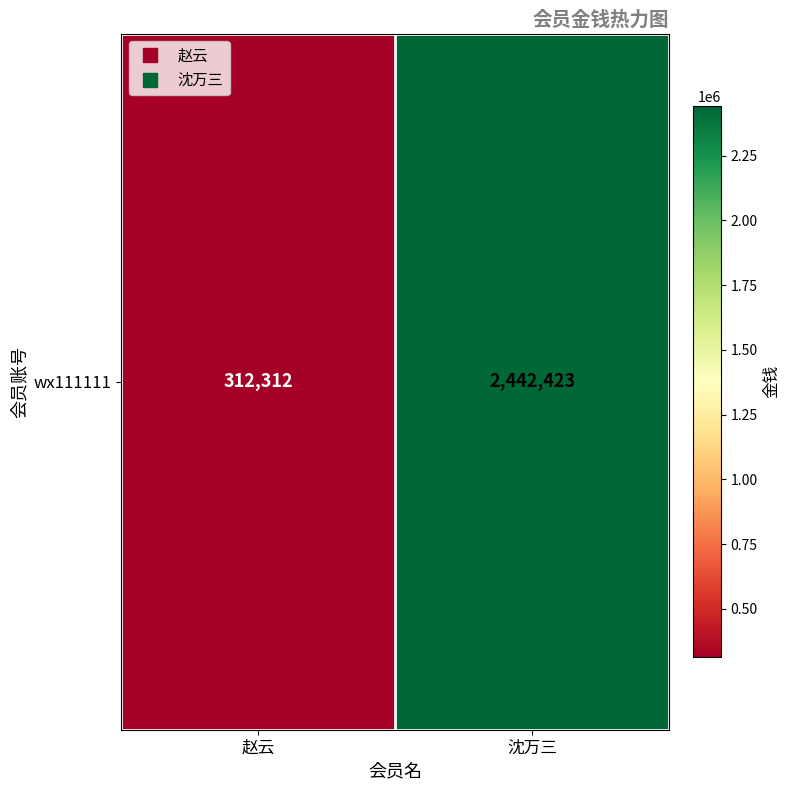

Between 沈万三 and 赵云, which is larger?

沈万三